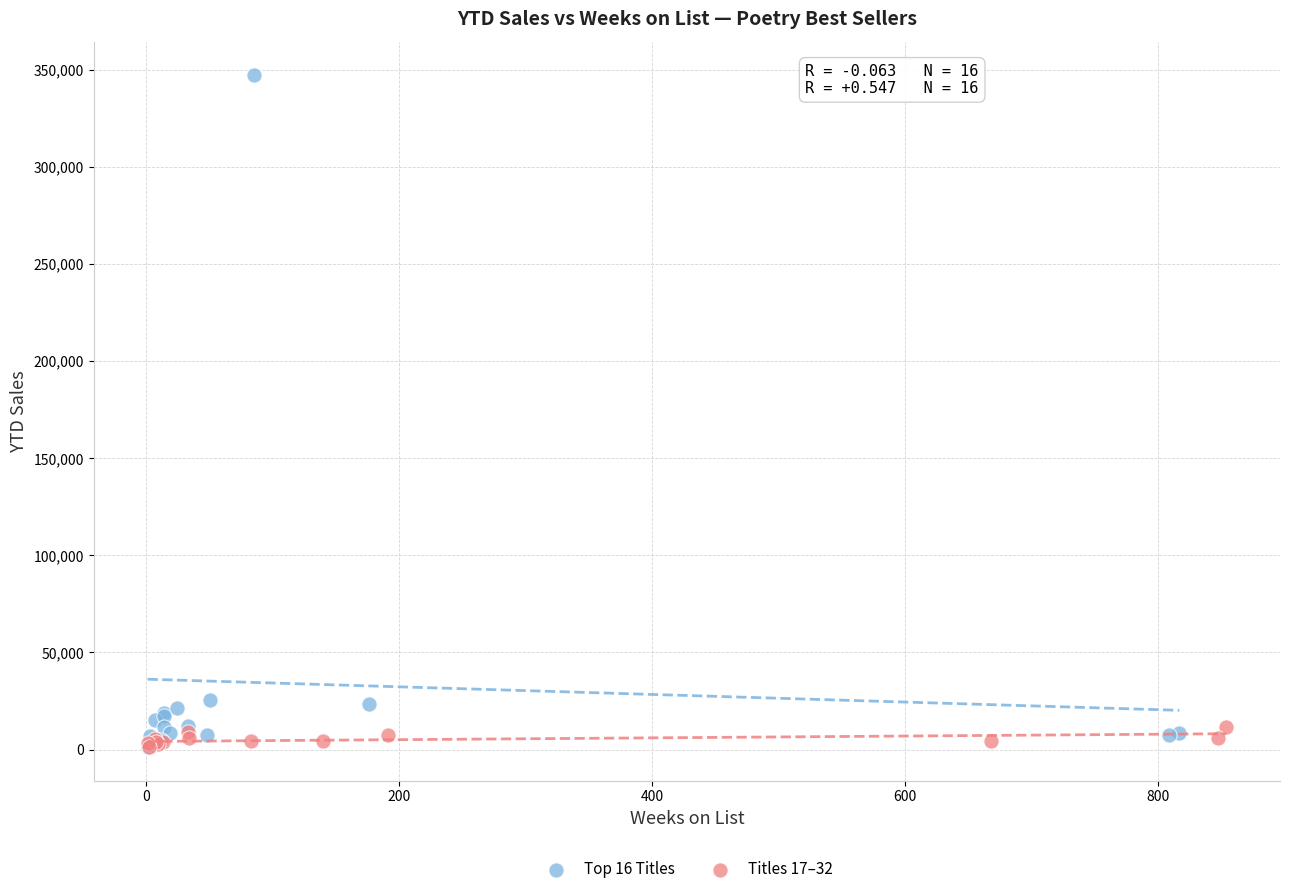

Which series contains the highest Y value?

Top 16 Titles